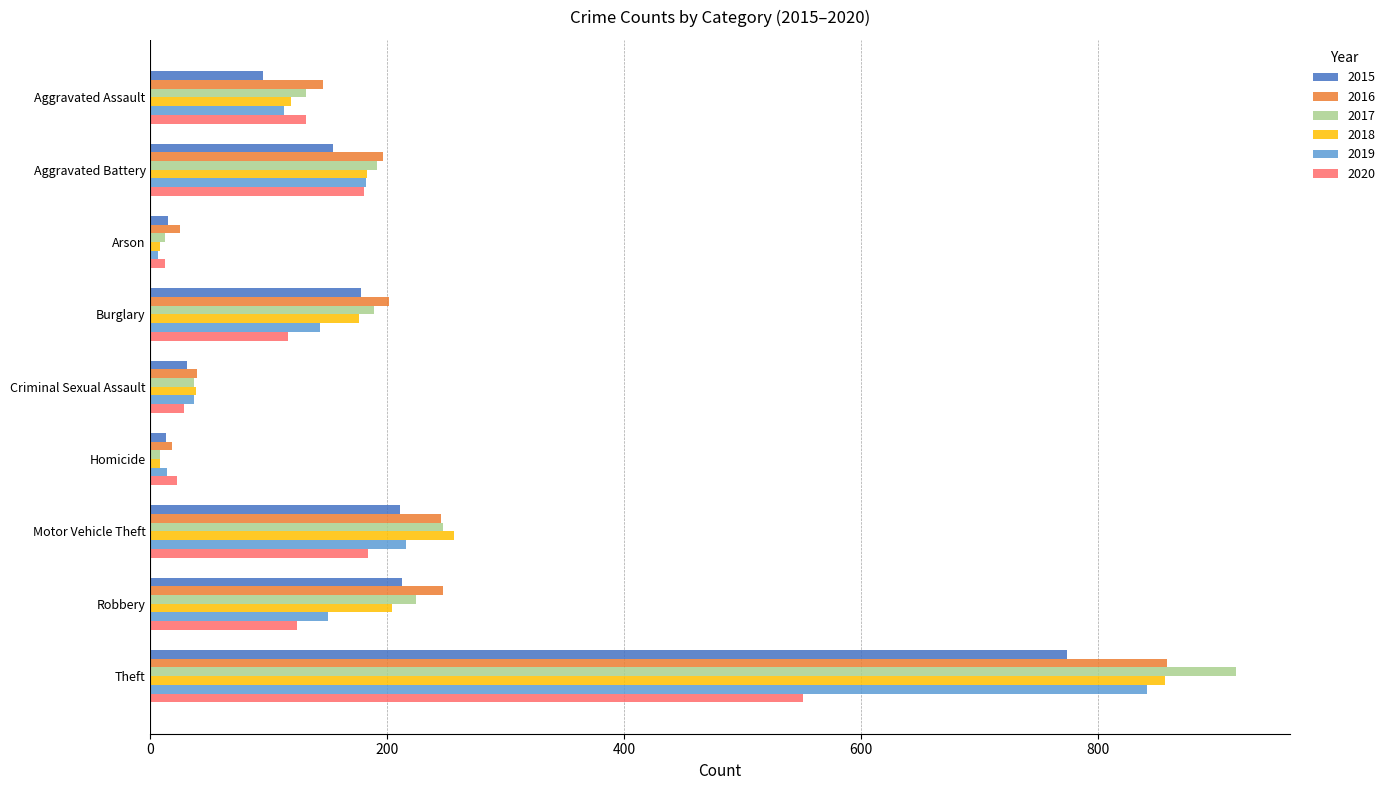

Where is 2019 nearest to the value 423?

Motor Vehicle Theft